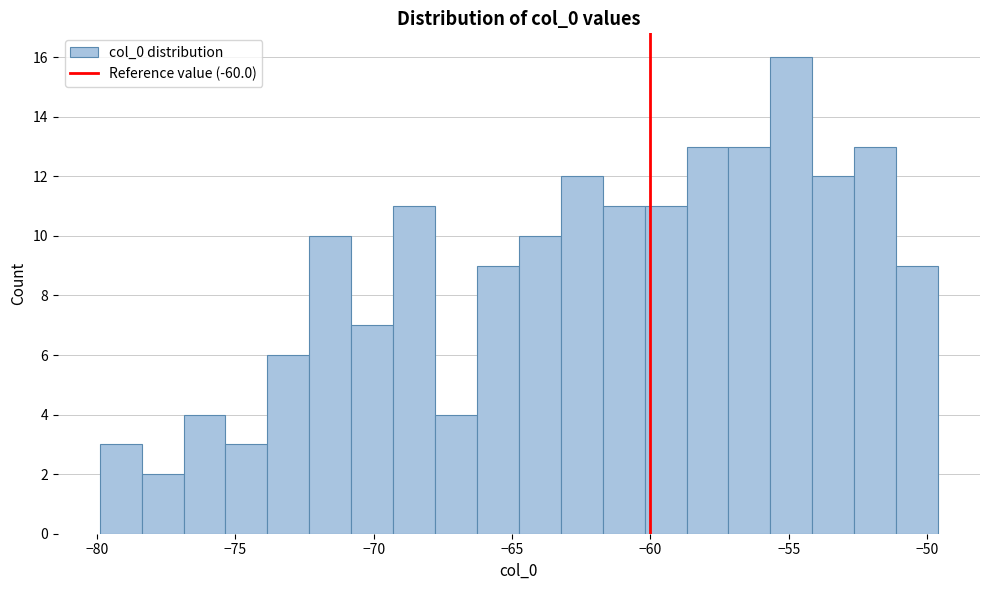

Around what value on the x-axis is the tallest bar? Give the approximate position of its centre, as read against the axis.

-55.0